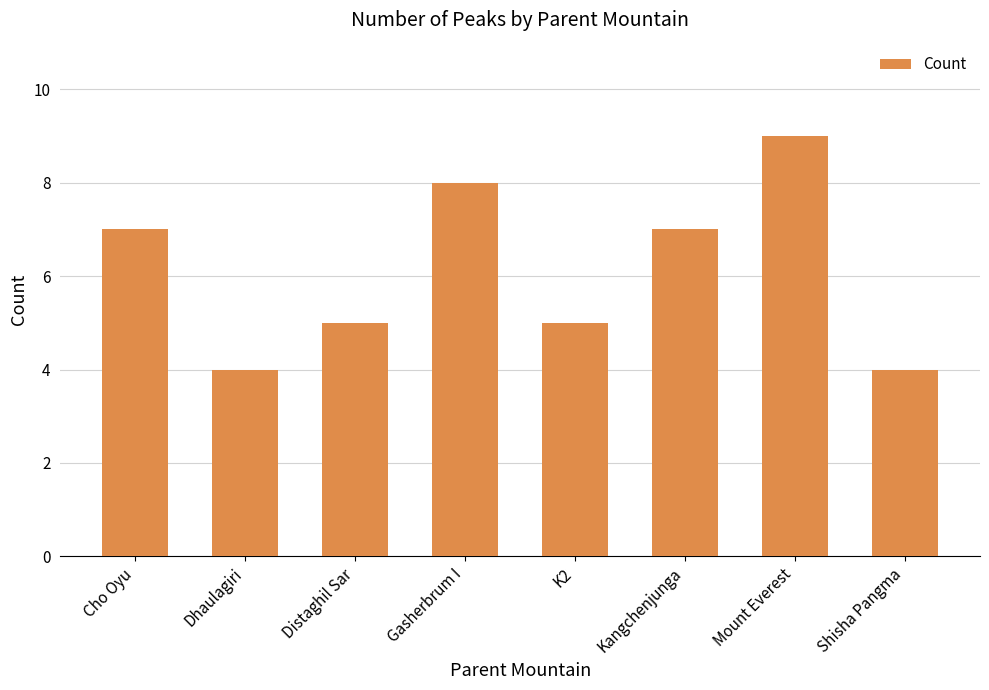

What is the minimum value shown in the chart?

4